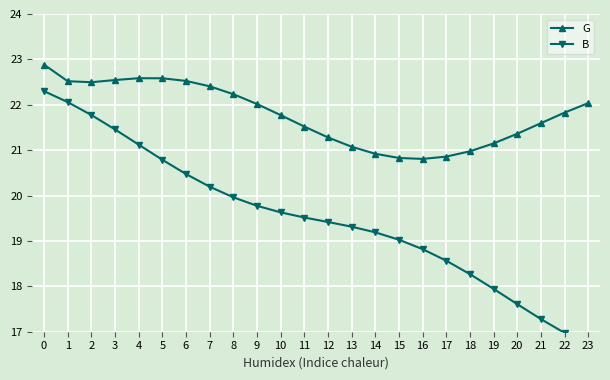

Which series has the largest total across all categories?

G